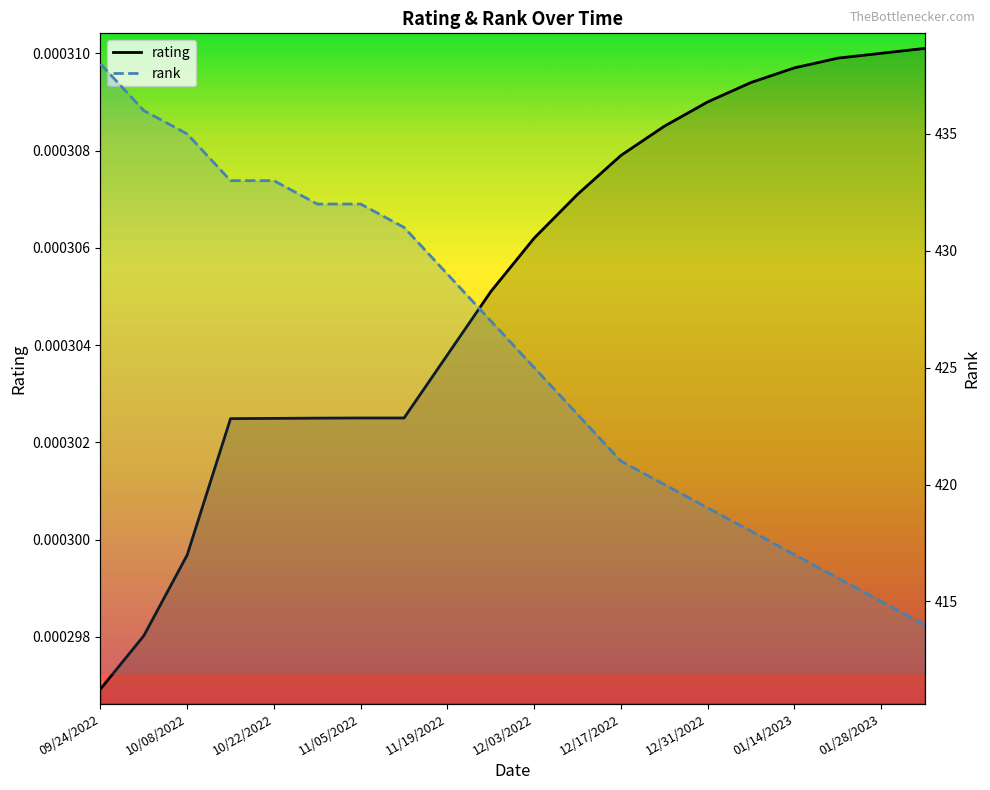

List the series in order of their peak value, lowest first.

rating, rank